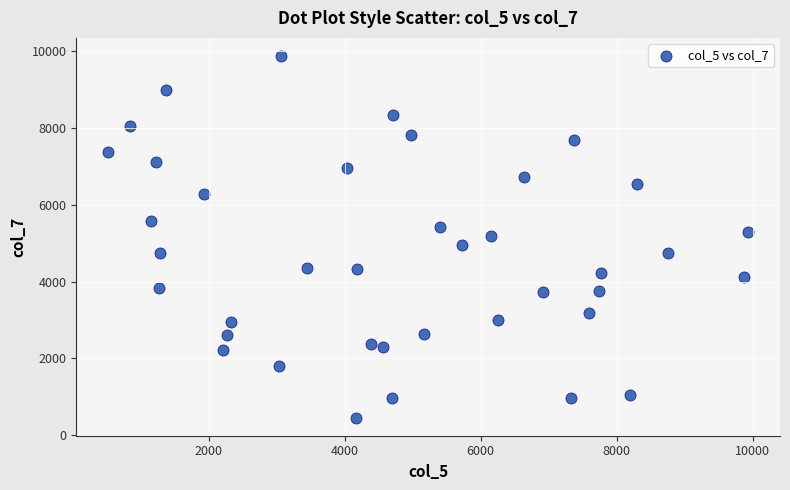

What is the range of X values (max minus min)?

9411